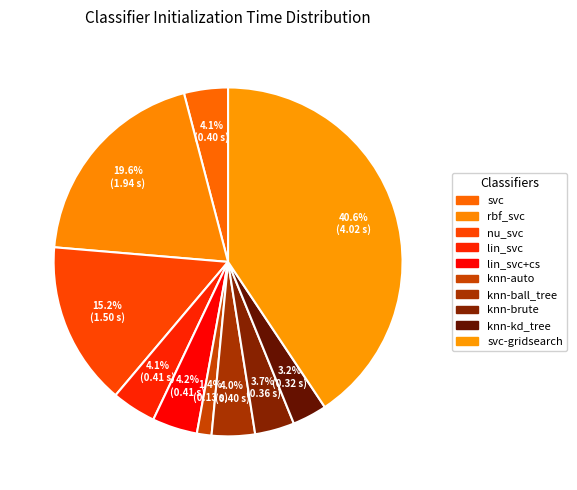

Which has a higher value, svc or nu_svc?

nu_svc